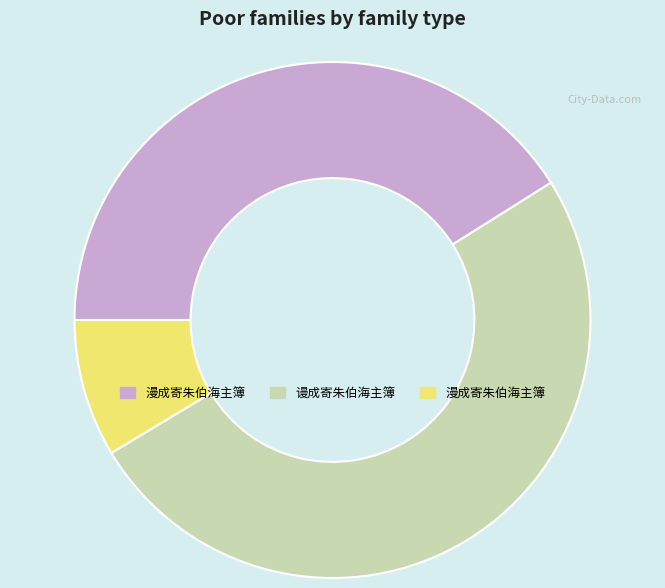

How many segments does this pie chart have?

3